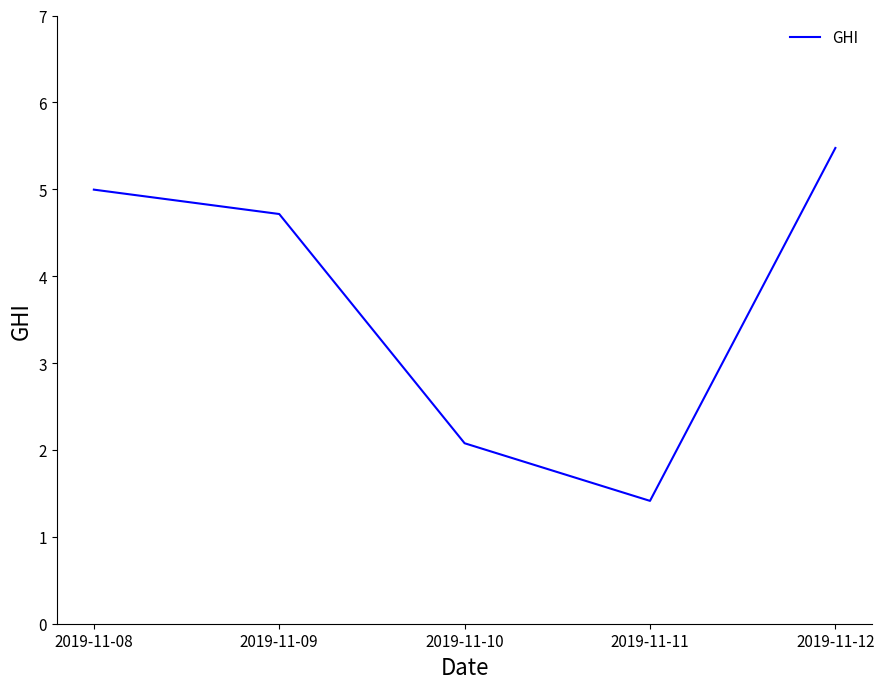

What is the sum of the values at 2019-11-08 and 2019-11-12?

10.5